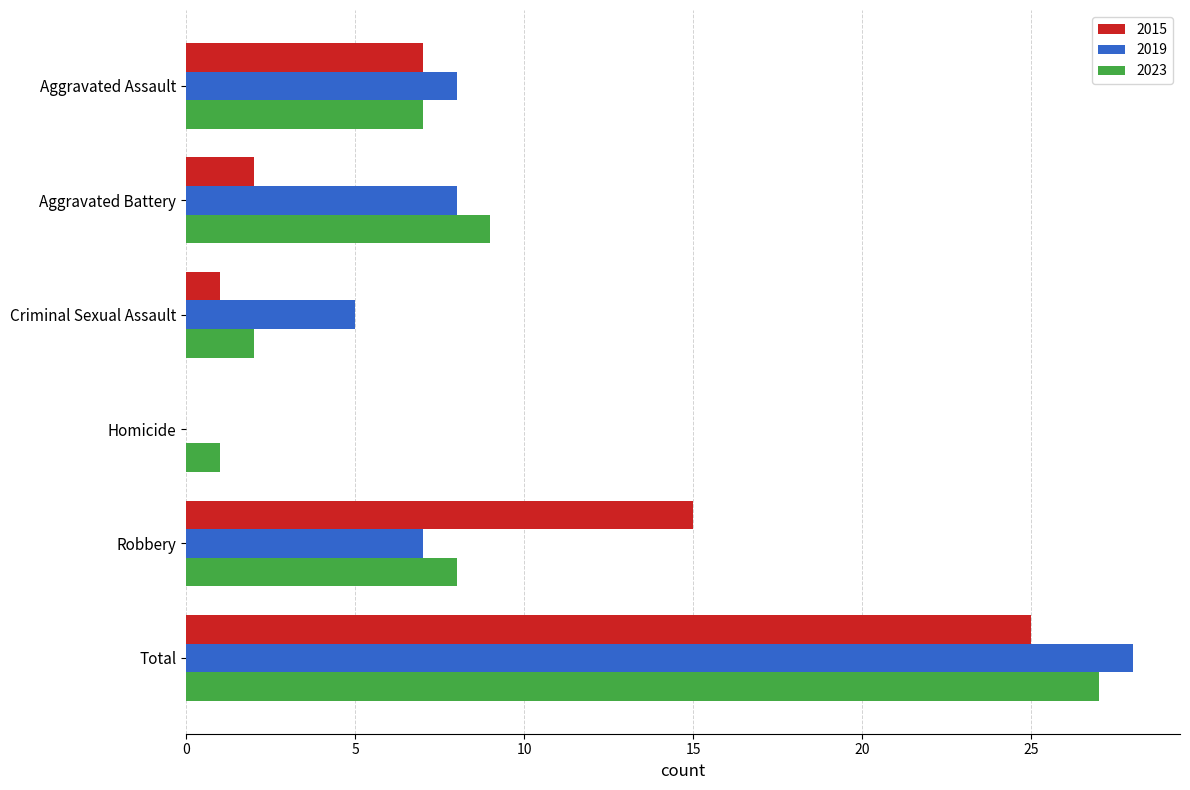

At which category is the sum across all series the highest?

Total